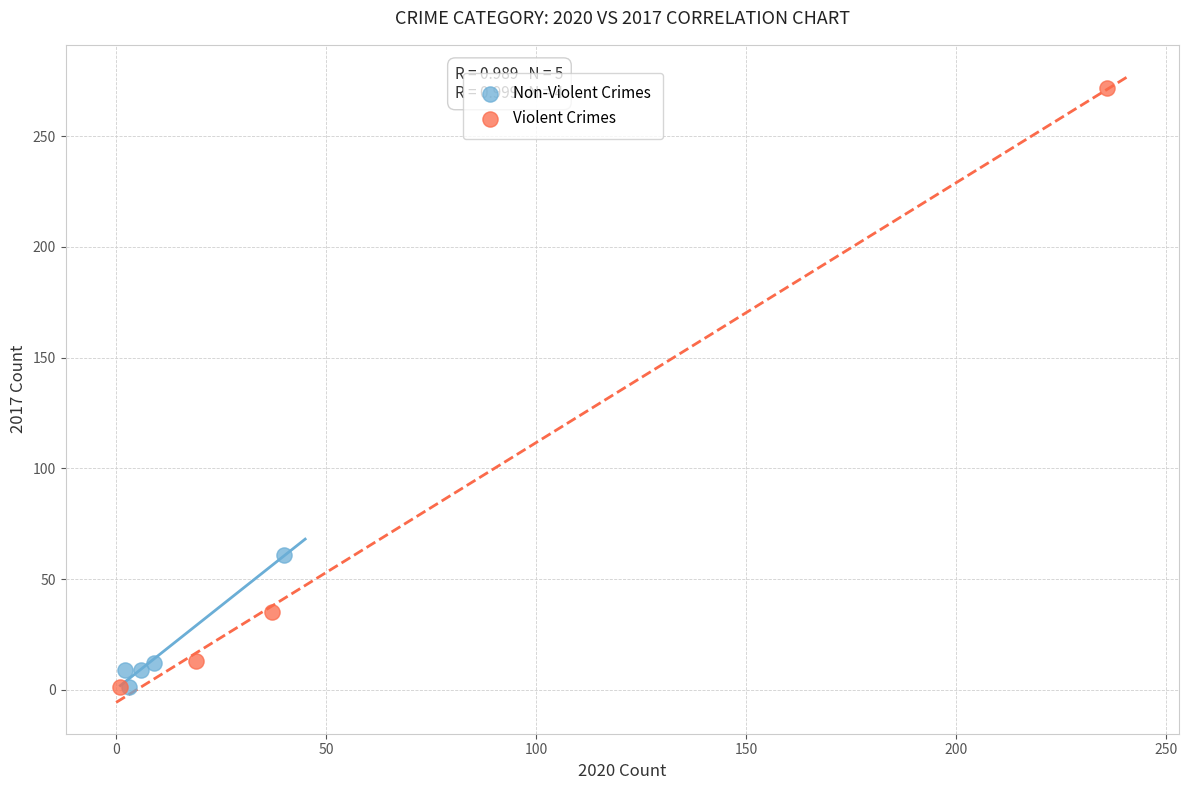

Which series contains the highest Y value?

Violent Crimes